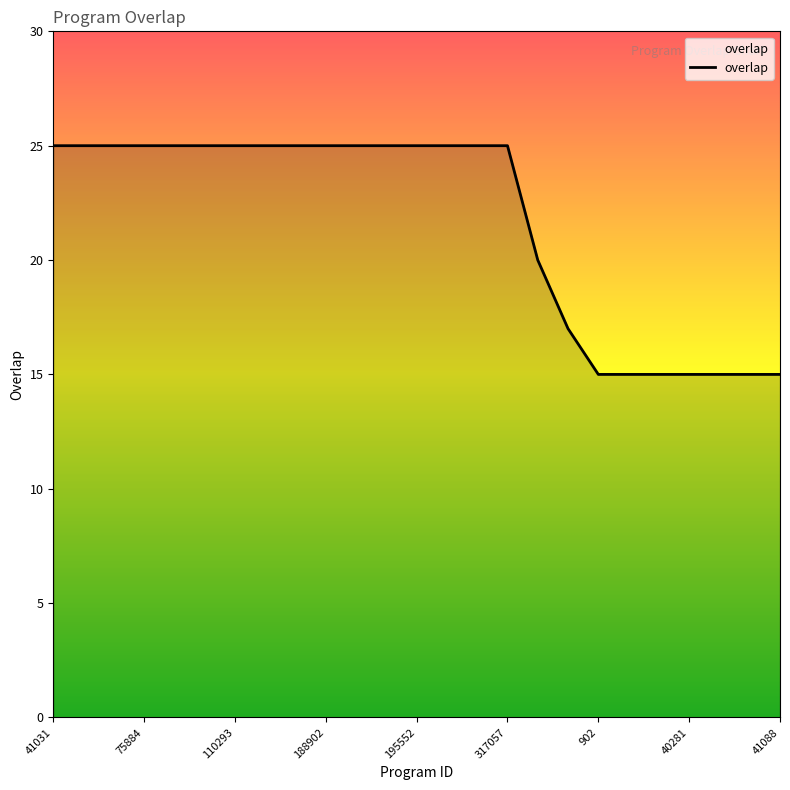

What is the difference between the second highest and minimum values?

10